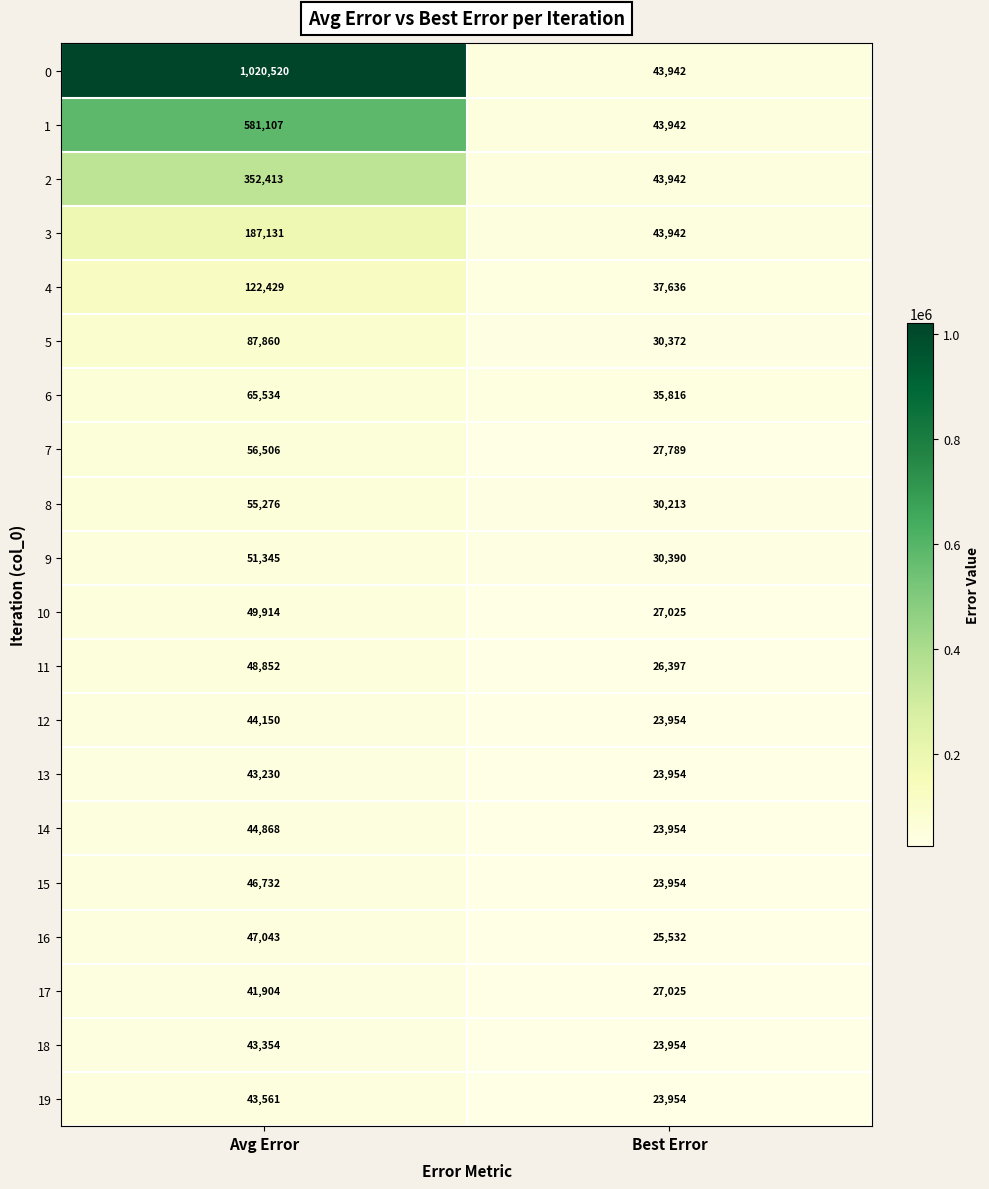

What value does the 5 series have at Best Error, to the nearest 100?

30400